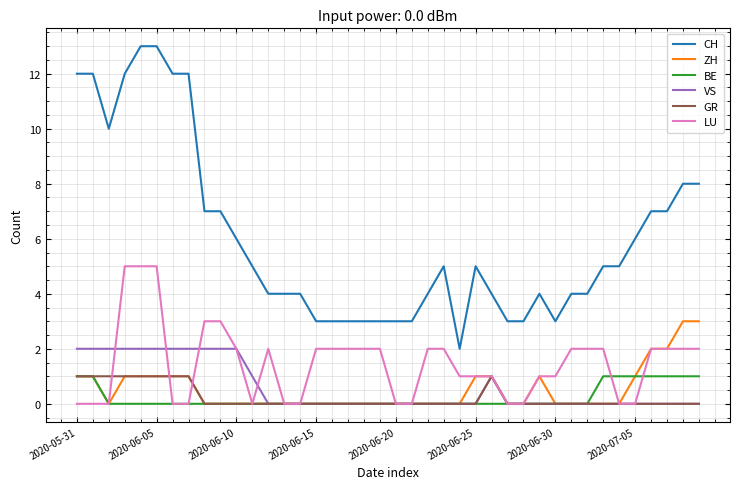

Reading left to right, extract all data points from this chart.

CH: 12	12	10	12	13	13	12	12	7	7	6	5	4	4	4	3	3	3	3	3	3	3	4	5	2	5	4	3	3	4	3	4	4	5	5	6	7	7	8	8
ZH: 1	1	0	1	1	1	1	1	0	0	0	0	0	0	0	0	0	0	0	0	0	0	0	0	0	1	1	0	0	1	0	0	0	0	0	1	2	2	3	3
BE: 1	1	0	0	0	0	0	0	0	0	0	0	0	0	0	0	0	0	0	0	0	0	0	0	0	0	0	0	0	0	0	0	0	1	1	1	1	1	1	1
VS: 2	2	2	2	2	2	2	2	2	2	2	1	0	0	0	0	0	0	0	0	0	0	0	0	0	0	1	0	0	0	0	0	0	0	0	0	0	0	0	0
GR: 1	1	1	1	1	1	1	1	0	0	0	0	0	0	0	0	0	0	0	0	0	0	0	0	0	0	1	0	0	0	0	0	0	0	0	0	0	0	0	0
LU: 0	0	0	5	5	5	0	0	3	3	2	0	2	0	0	2	2	2	2	2	0	0	2	2	1	1	1	0	0	1	1	2	2	2	0	0	2	2	2	2